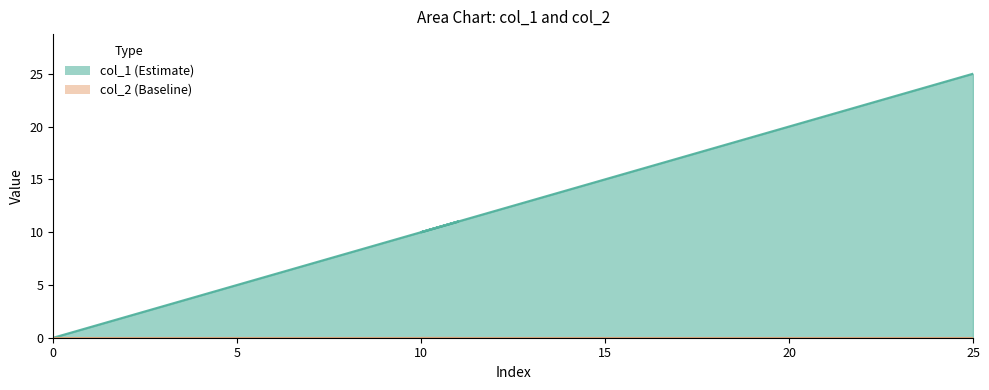

What is the value of the 4th point from the left?

3